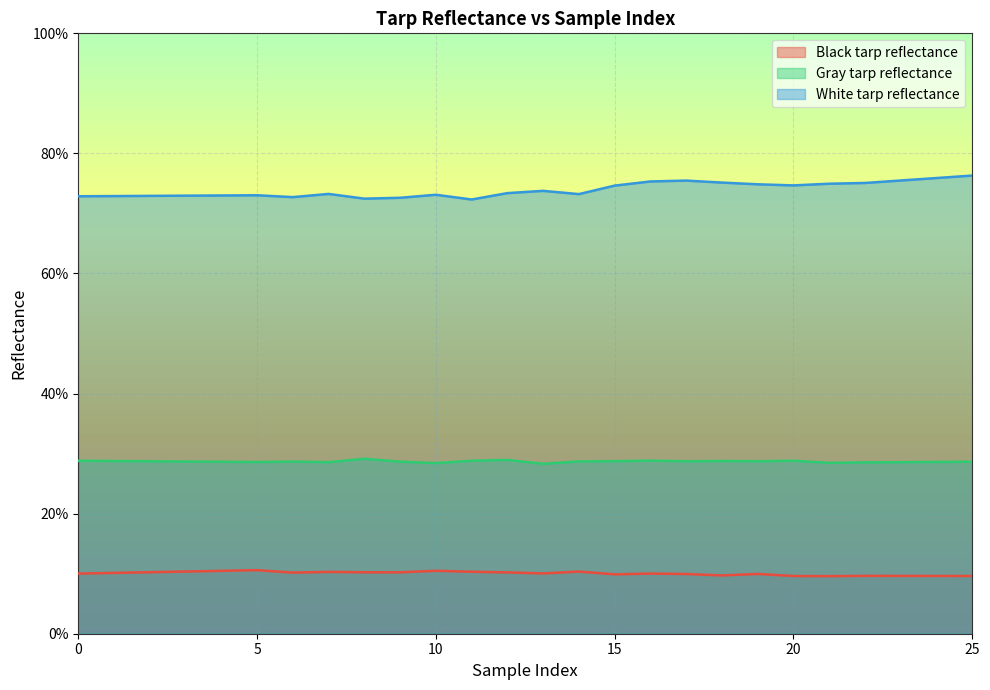

At which category is the sum across all series the highest?

25